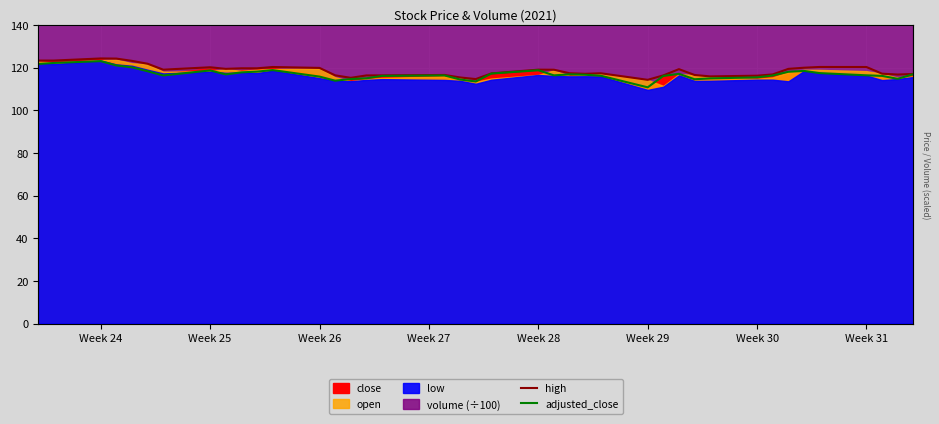

True or false: adjusted_close has a value of 155.9 at Week 30.

False